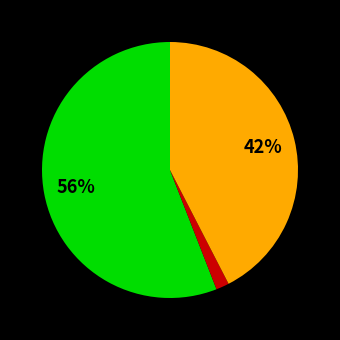

Is there any slice that represents more than half of the pie?

Yes